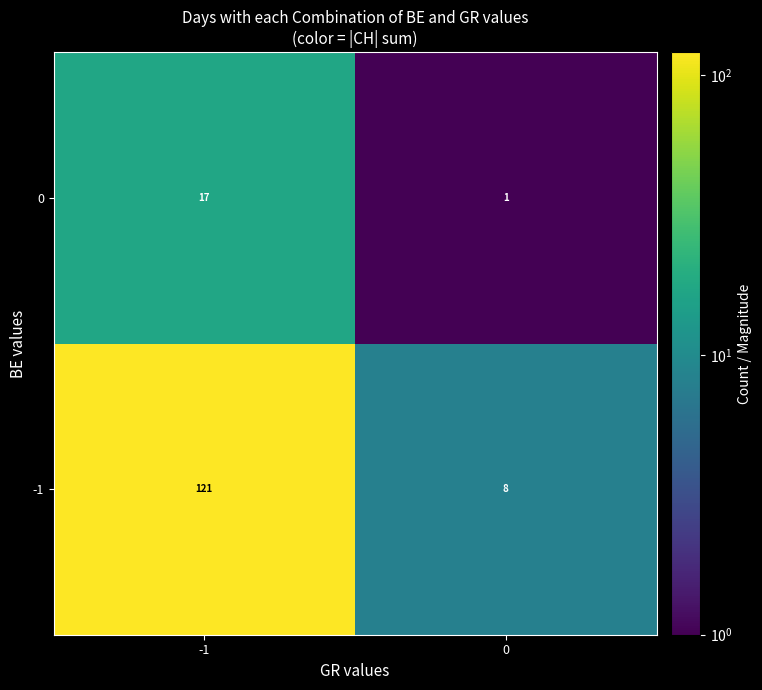

Reading left to right, list all the values displayed in this chart.

0: -1=17	0=1
-1: -1=121	0=8